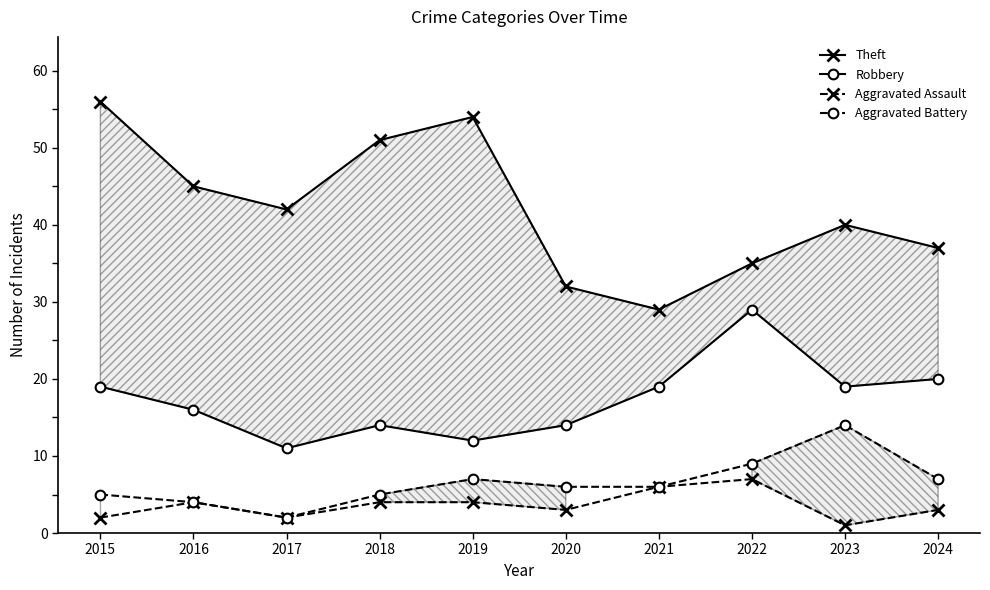

At which category is the sum across all series the highest?

2015